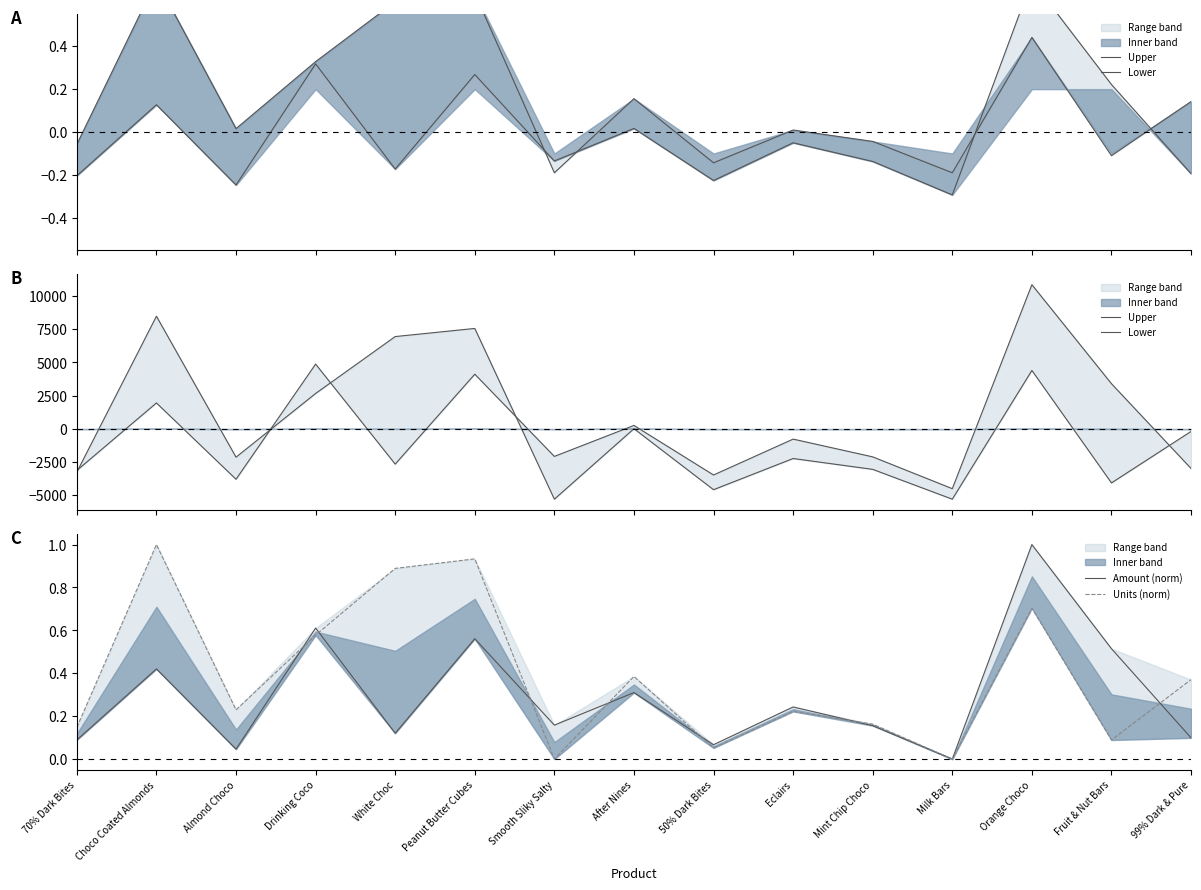

True or false: Amount (norm) and Upper cross at least once.

True